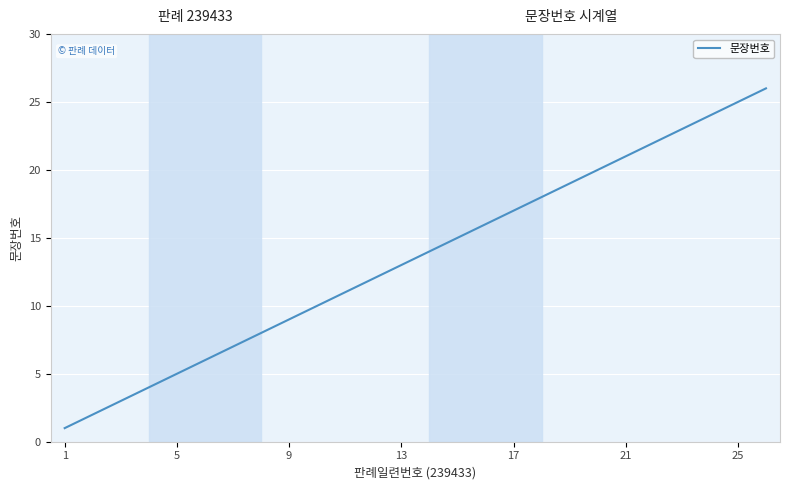

What is the maximum value shown in the chart?

26